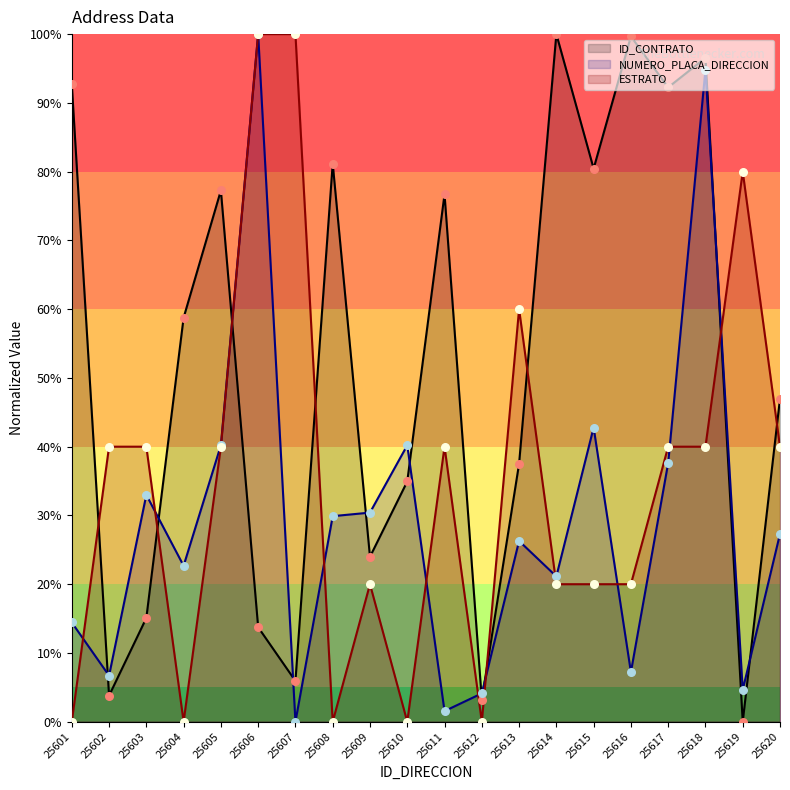

Which series reaches the maximum Y coordinate?

ID_CONTRATO